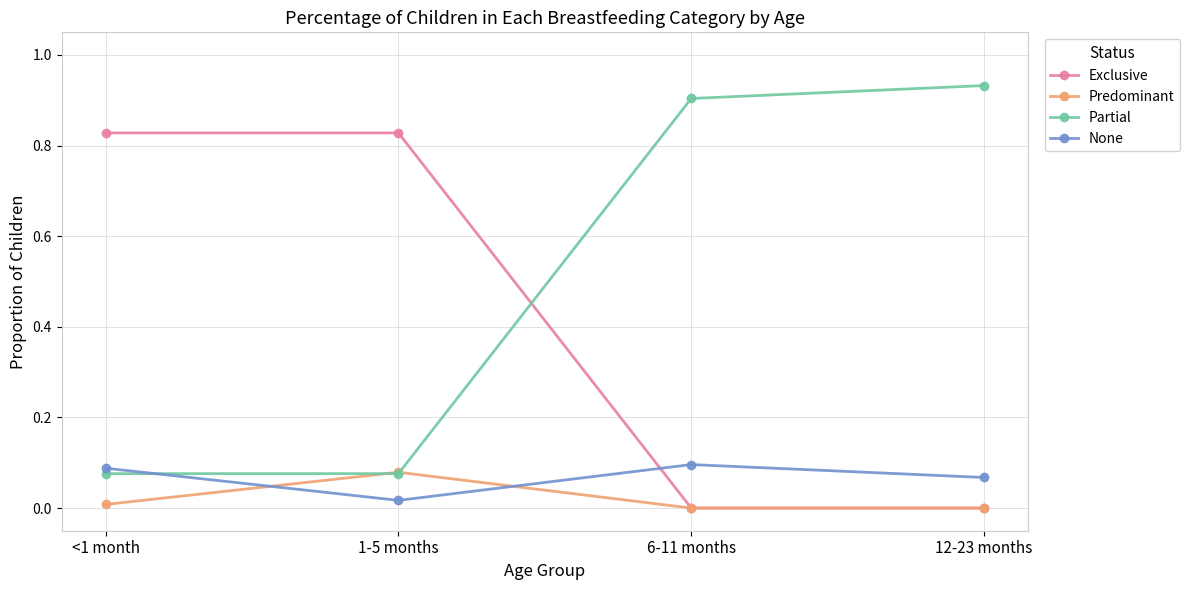

Does the chart display data point markers on the line(s)?

Yes